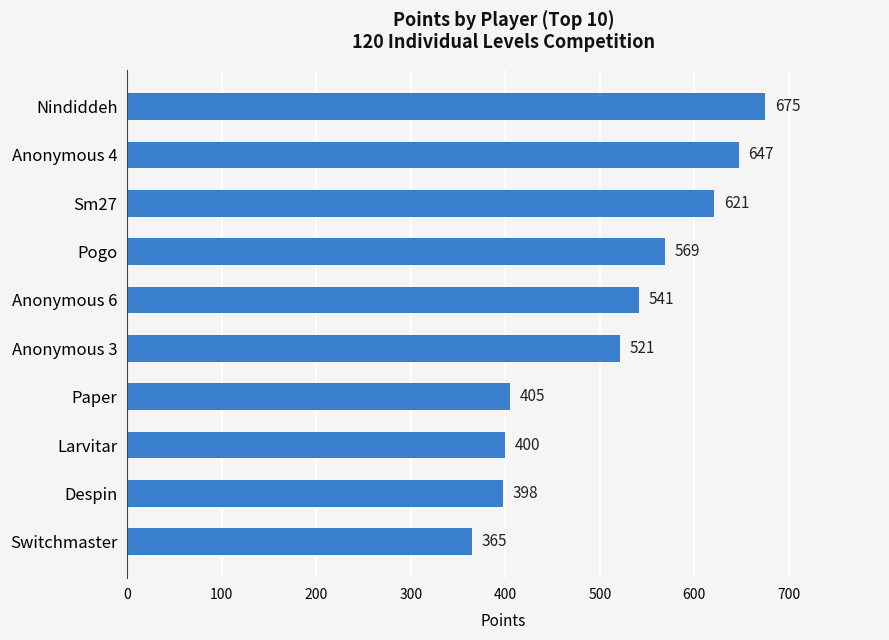

What is the sum of all values?

5142